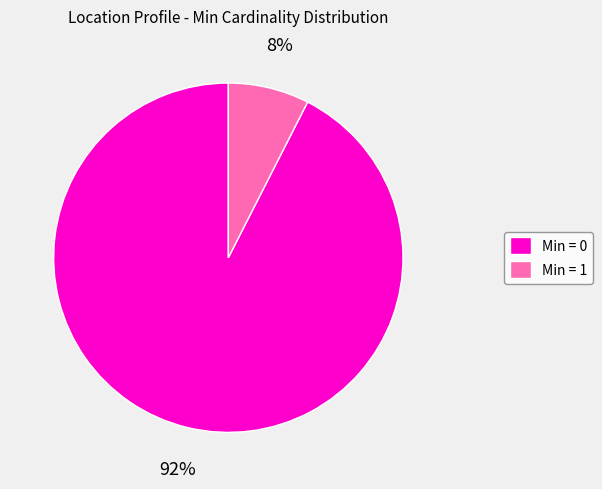

Which category has the smallest portion of the pie?

Min = 1